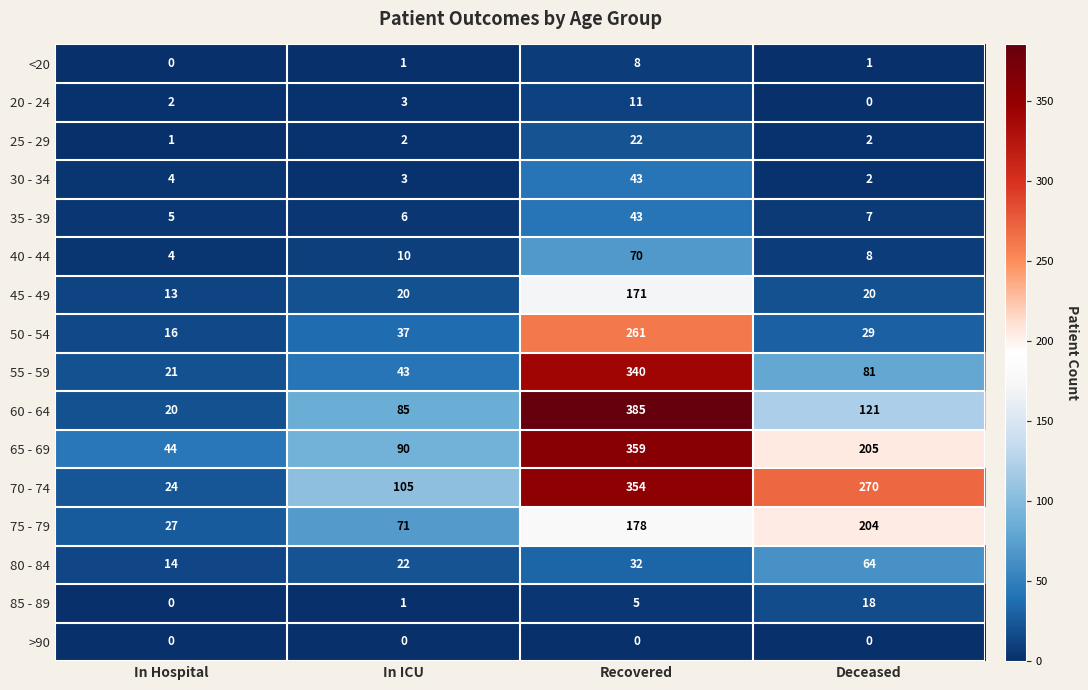

What is the total value across all series at In Hospital?

195